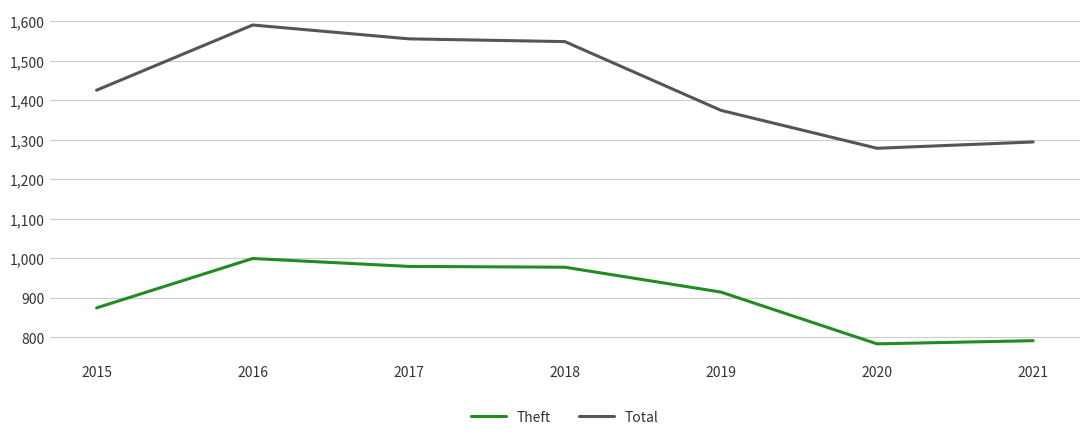

What are all the series names shown in the legend?

Theft, Total